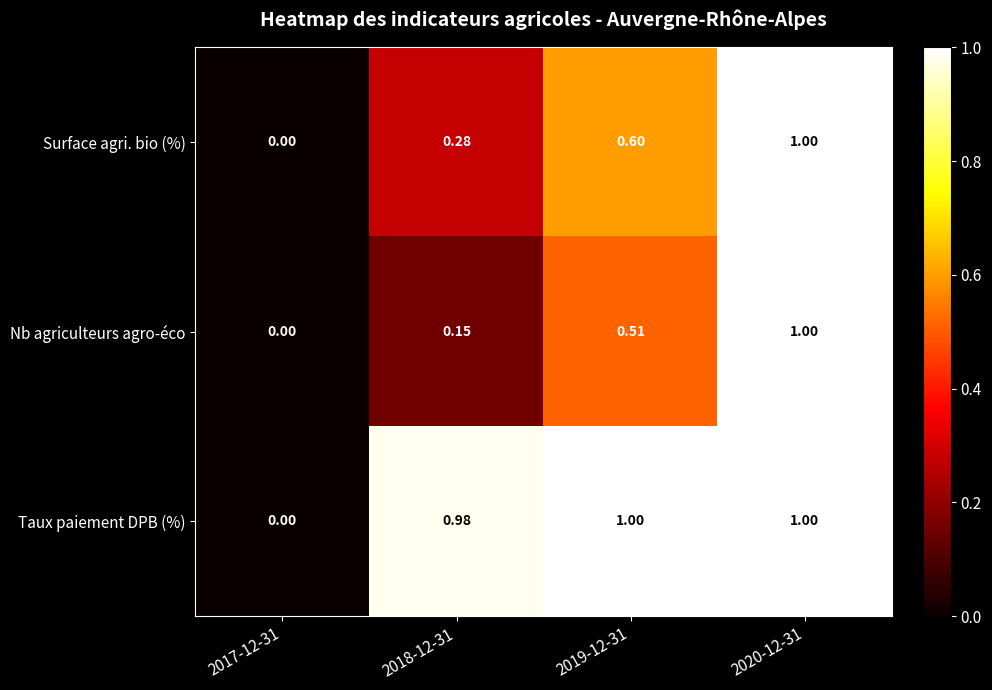

Which series has the largest total across all categories?

Taux paiement DPB (%)